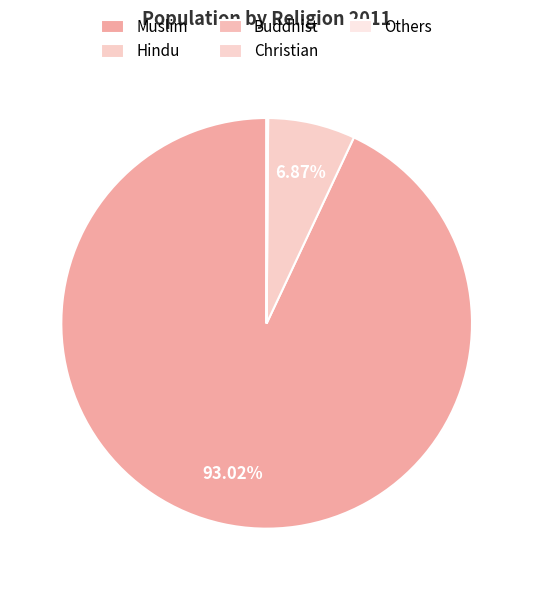

Count the number of slices in the pie.

5